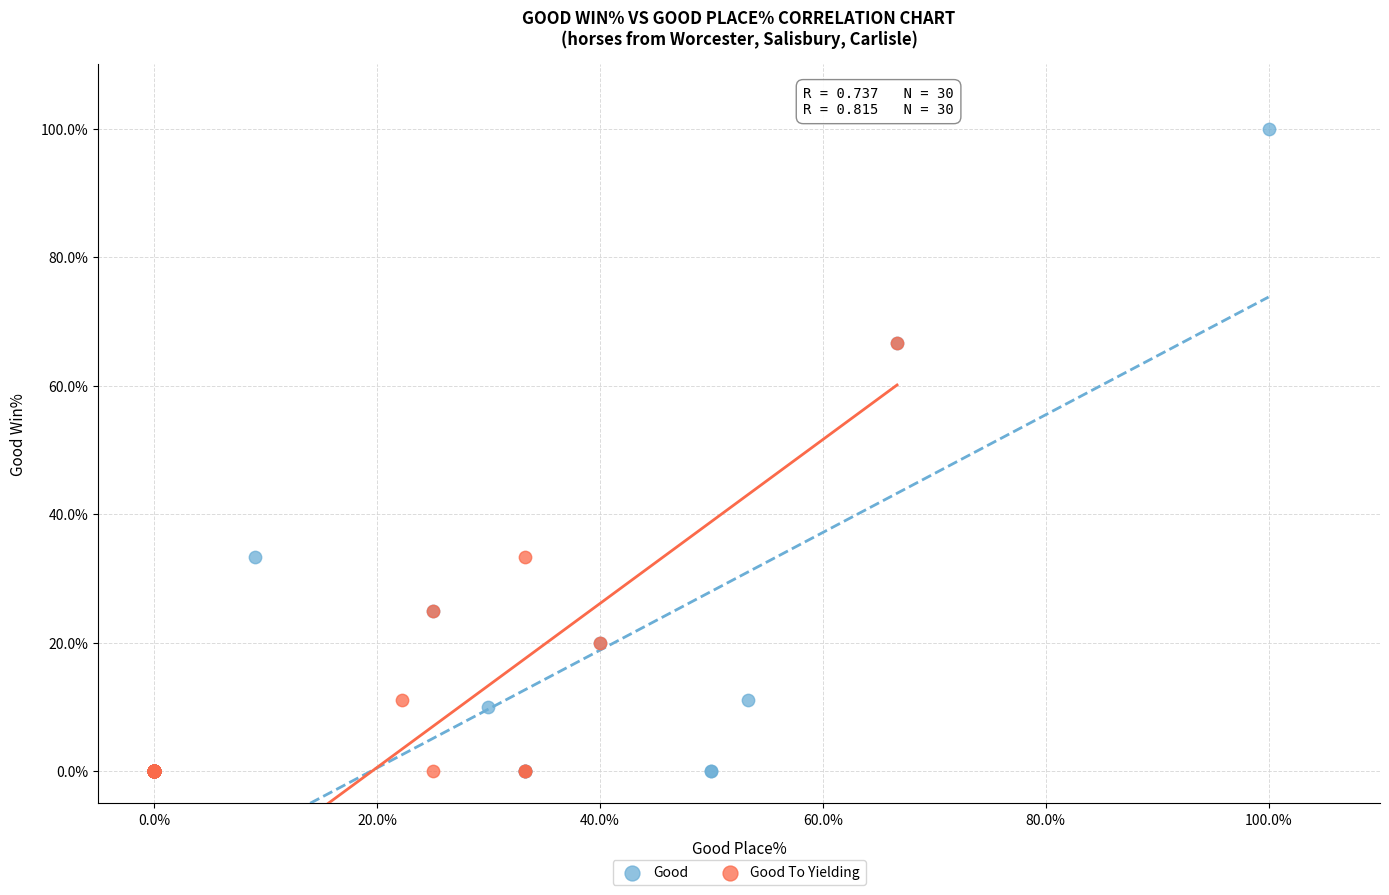

Which series has the widest spread of Y values?

Good